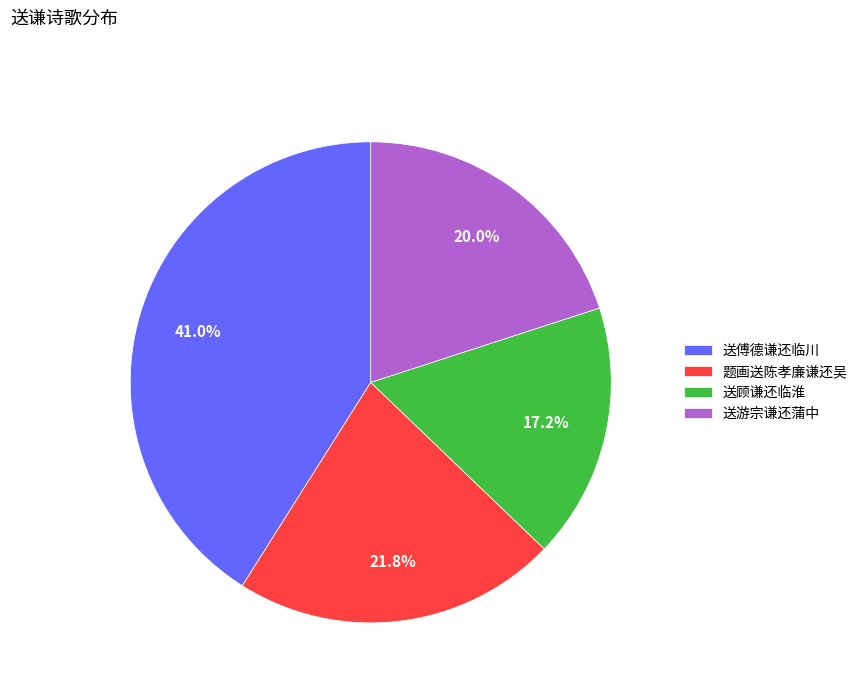

Approximately how many times larger is the value at 送傅德谦还临川 compared to 题画送陈孝廉谦还吴?

1.9